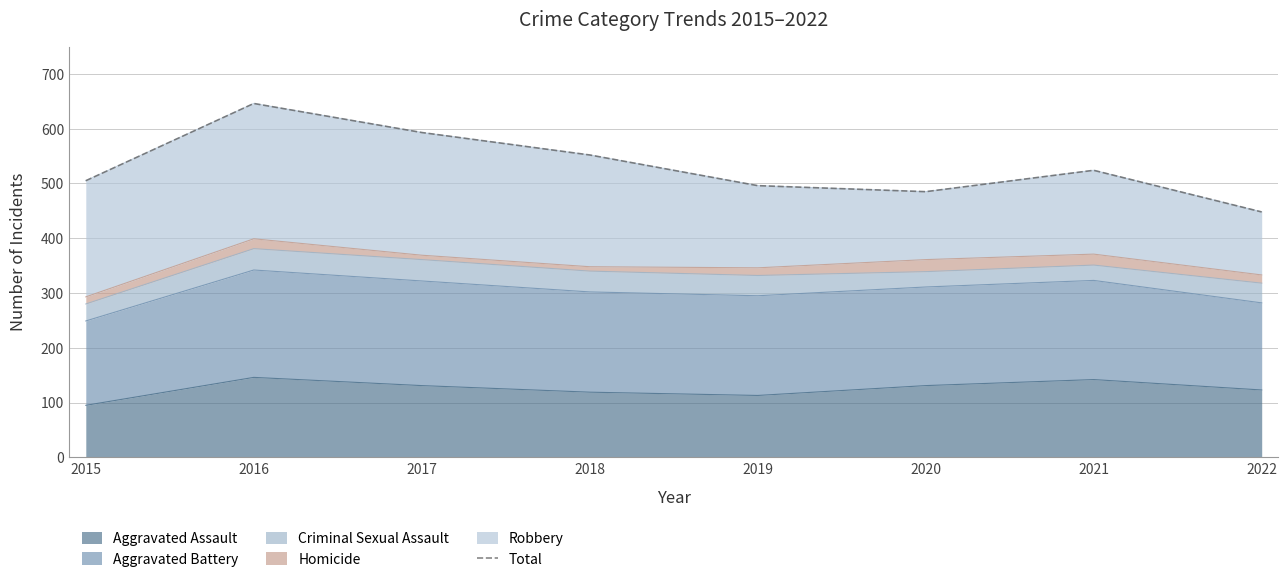

At which label does the data first exceed 524?

2016